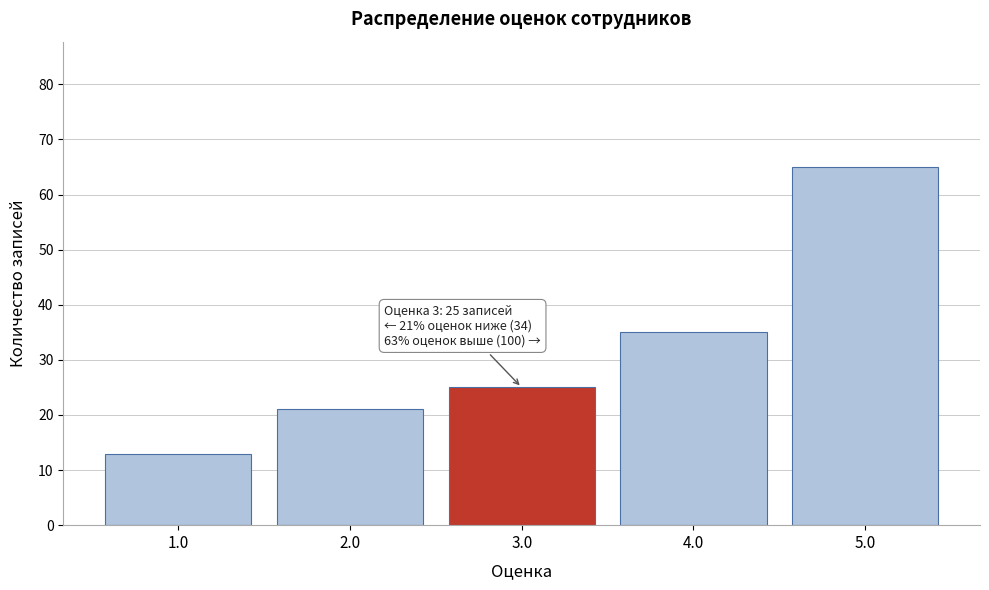

Reading right to left, what are all the values shown in this chart?

5.0=65	4.0=35	3.0=25	2.0=21	1.0=13